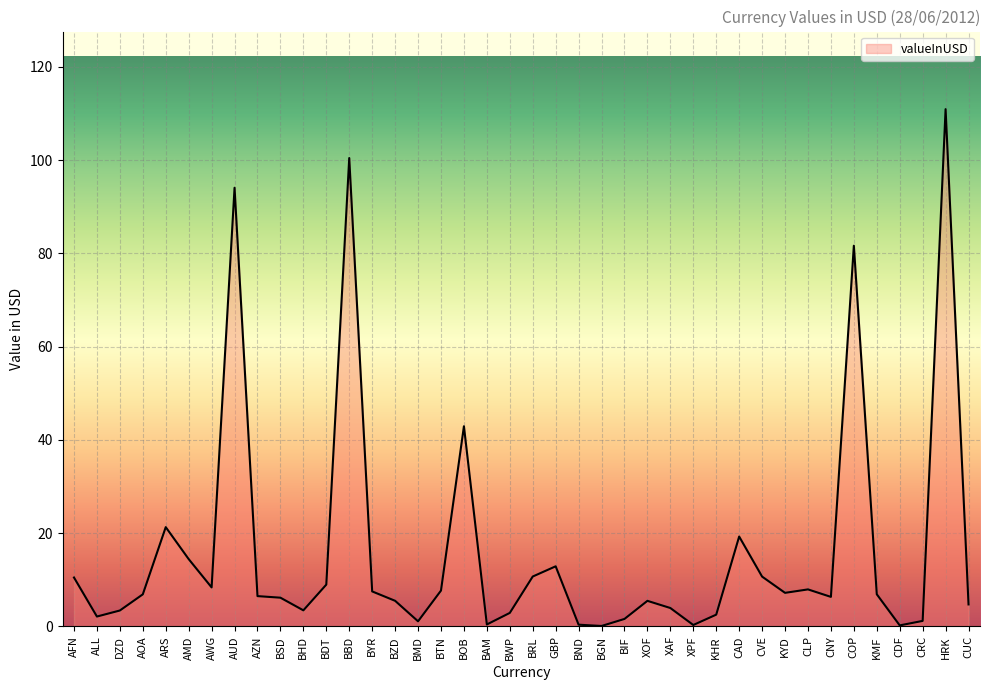

What is the average value?

16.3